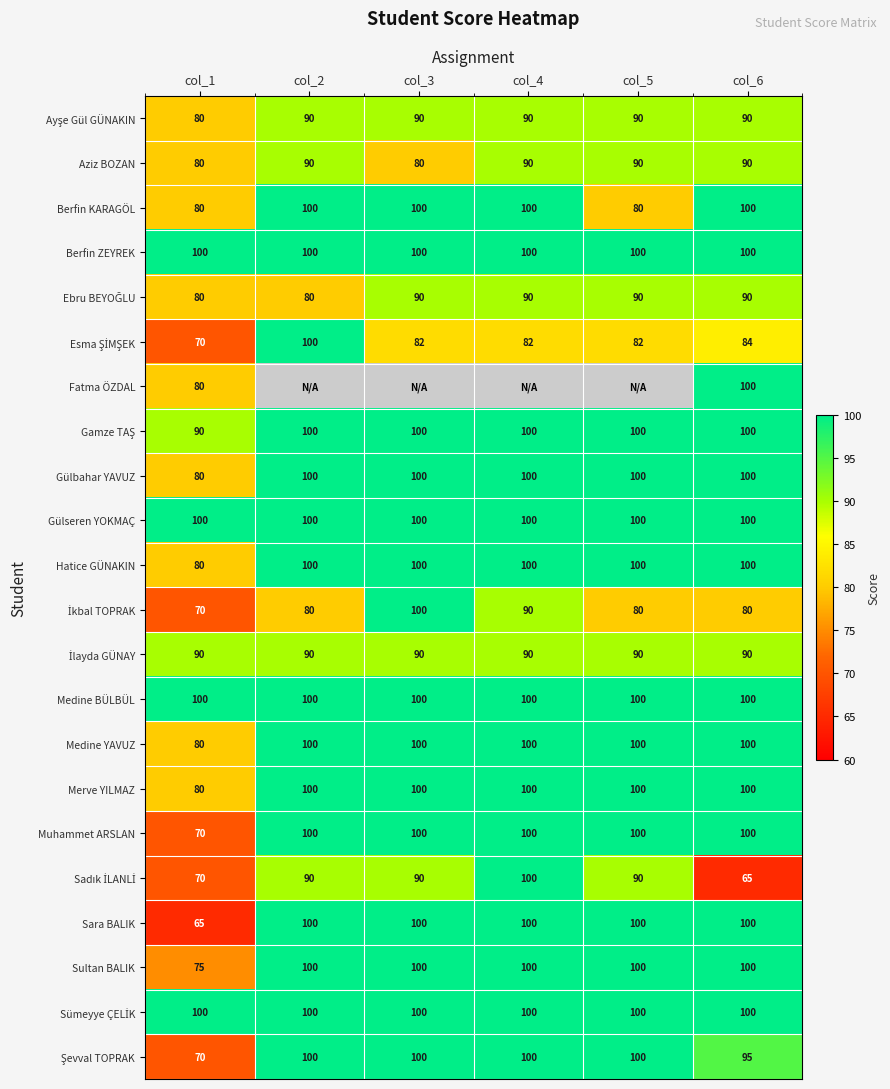

At which label does Hatice GÜNAKIN reach its minimum?

col_1